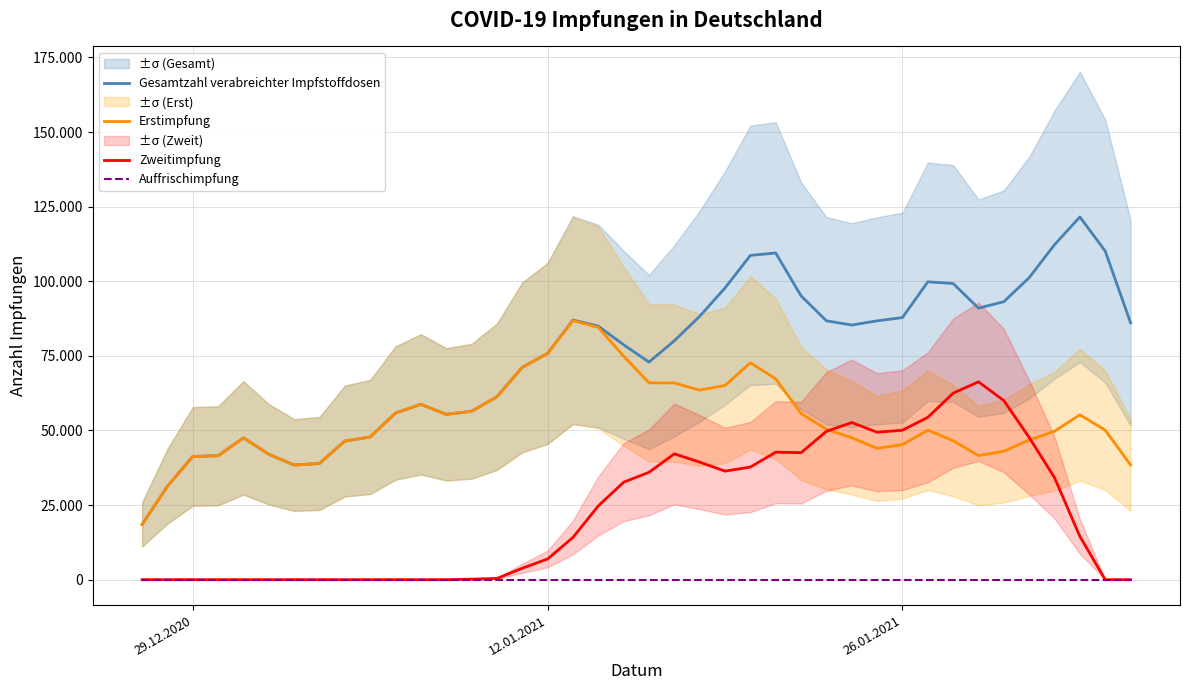

List the series in order of their peak value, highest first.

Gesamtzahl verabreichter Impfstoffdosen, Erstimpfung, Zweitimpfung, Auffrischimpfung